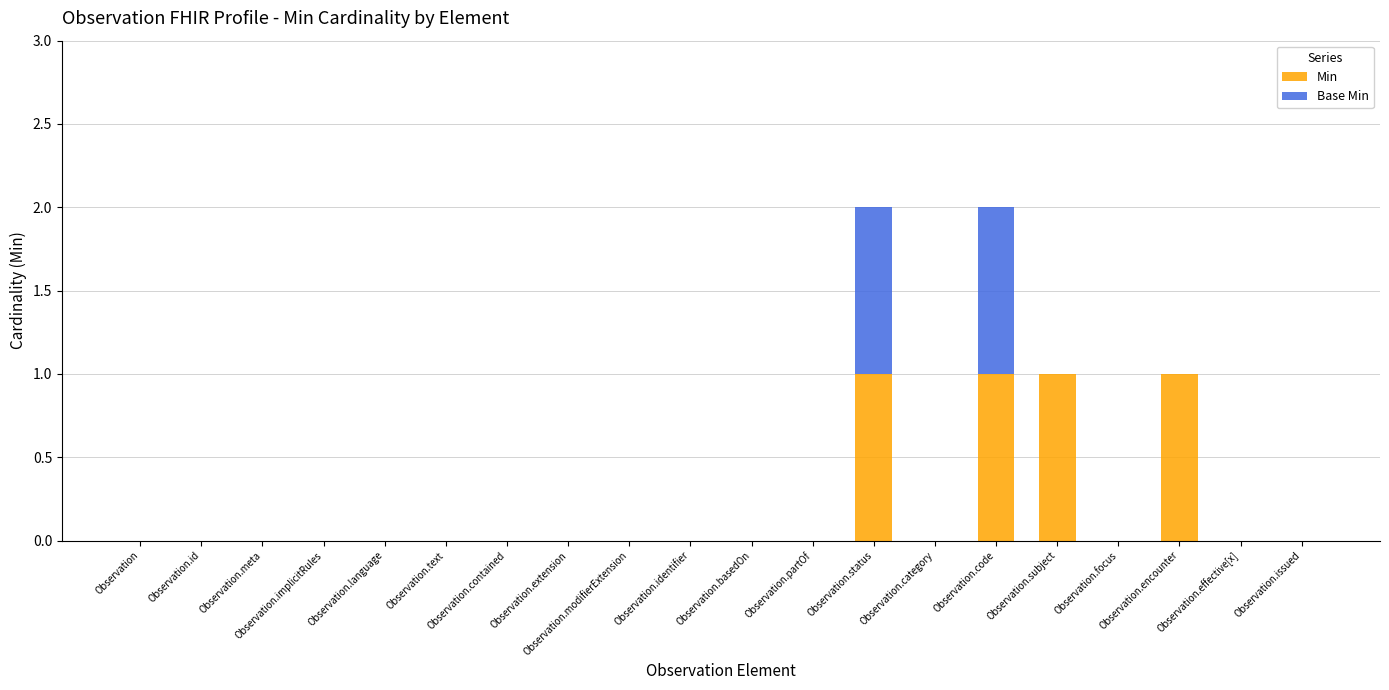

Is it true that Min equals 0 at Observation.text?

True